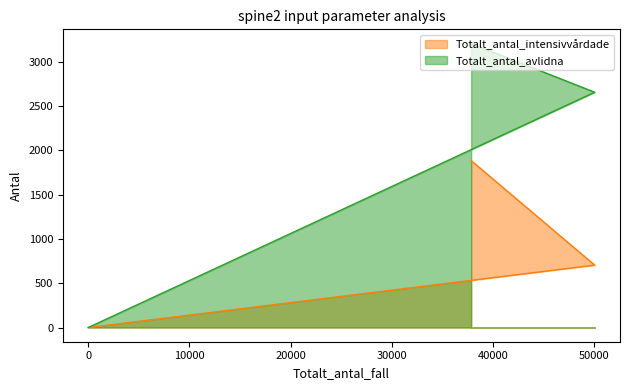

Count the Totalt_antal_avlidna values in the range 0 to 3207.

3